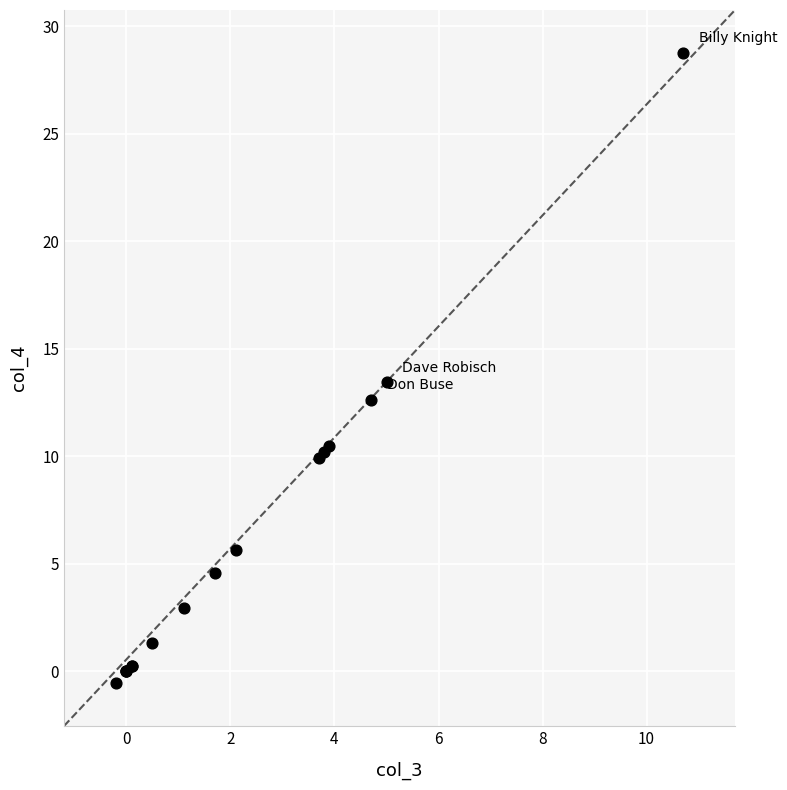

What Y value in the scatter plot is closest to 14?

13.4